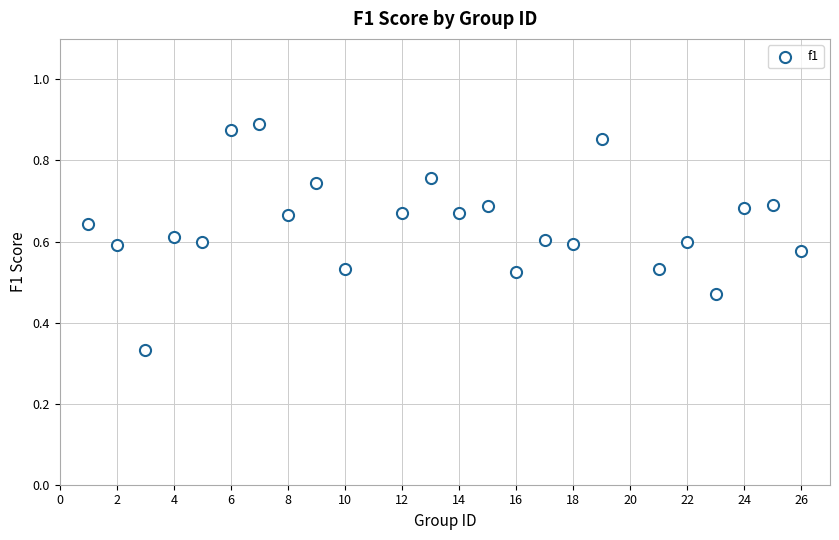

What is the range of X values (max minus min)?

25.0